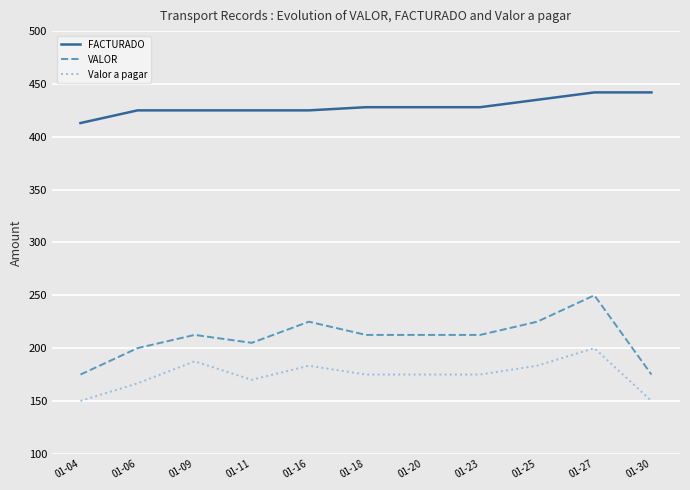

True or false: Valor a pagar and FACTURADO cross at least once.

False